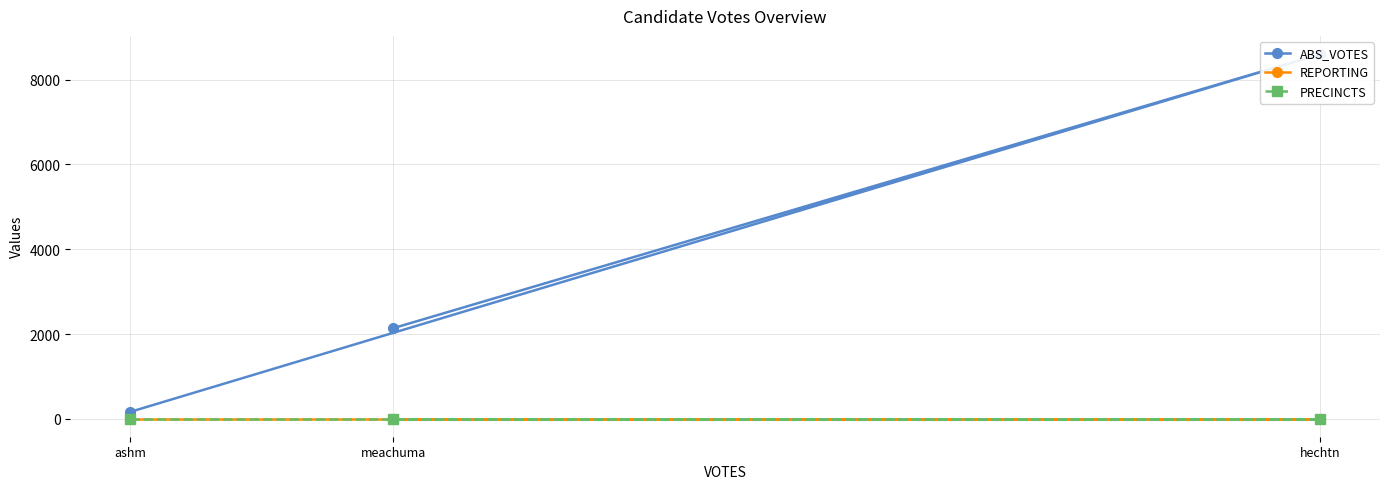

Is the value of PRECINCTS at hechtn greater than the value of REPORTING at ashm?

No